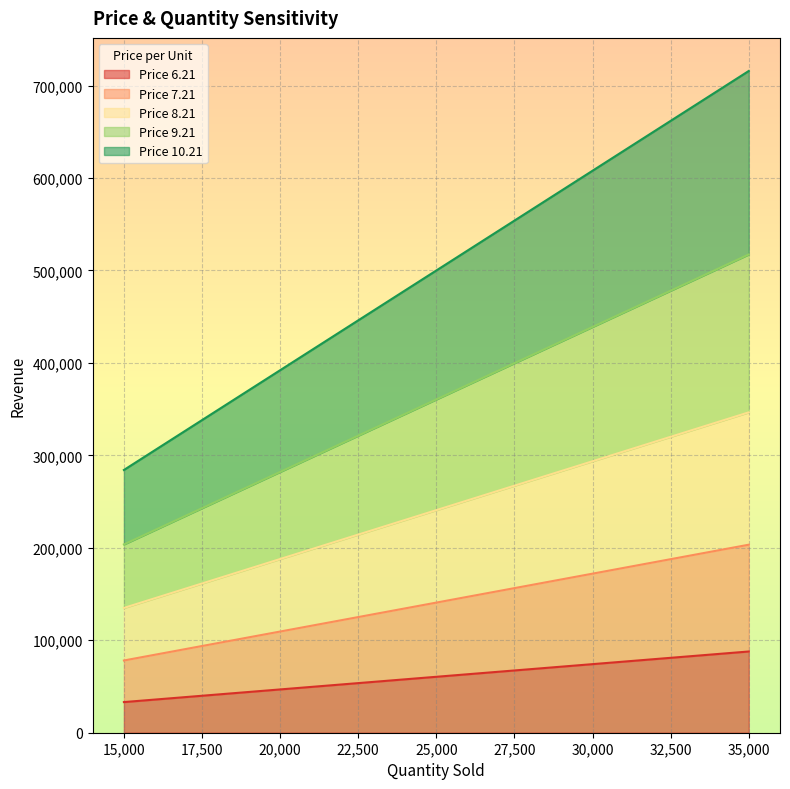

What is the difference between the second highest and minimum values in the Price 6.21 series?

41040